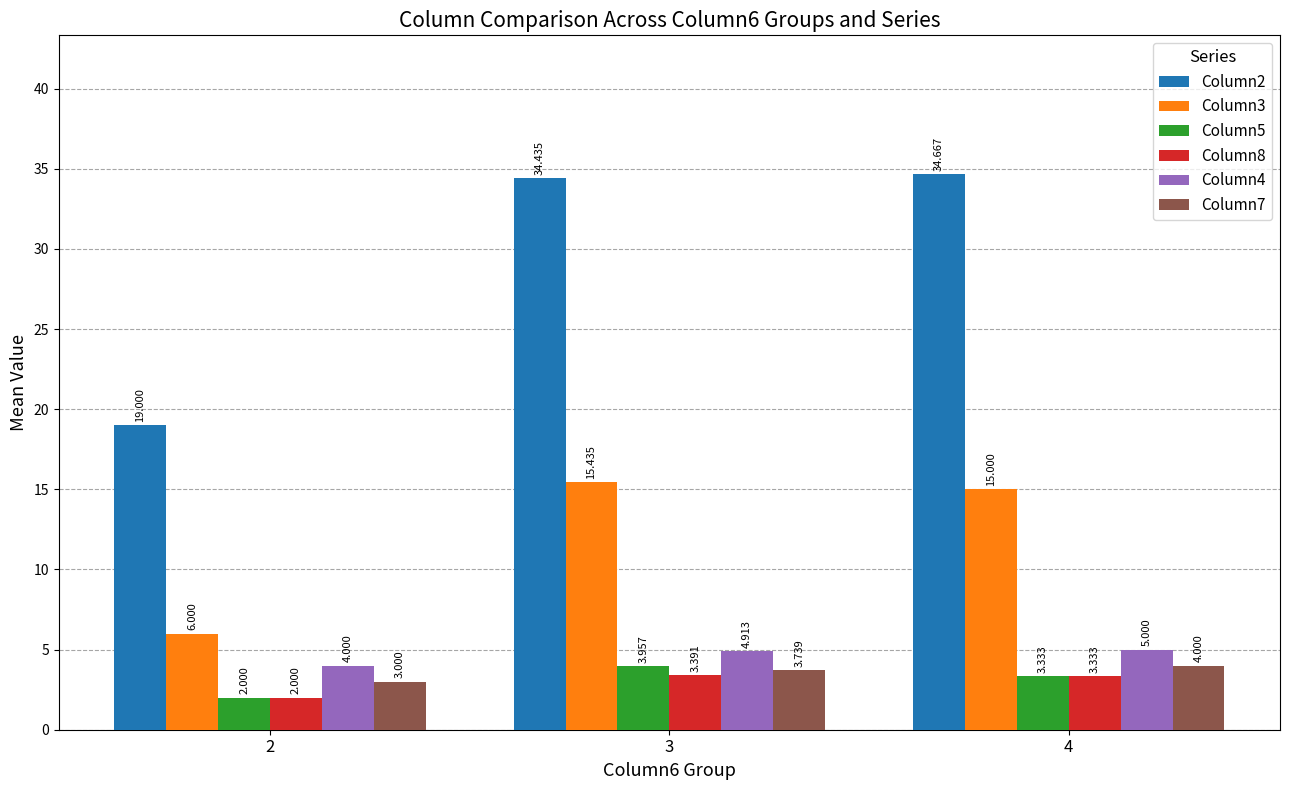

What are all the series names shown in the legend?

Column2, Column3, Column5, Column8, Column4, Column7